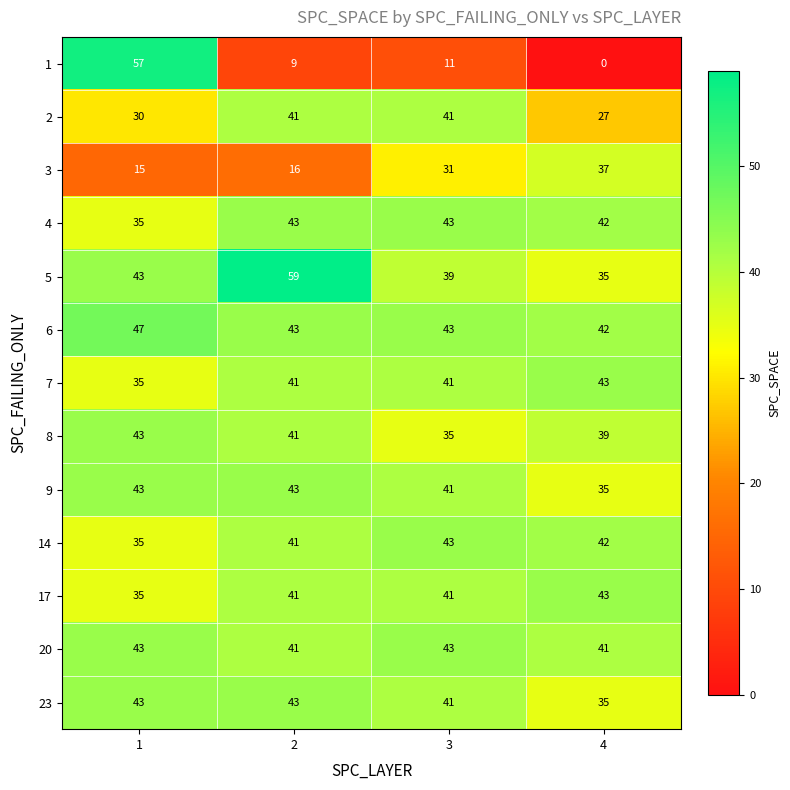

What is the difference between the second highest and minimum values in the 9 series?

8